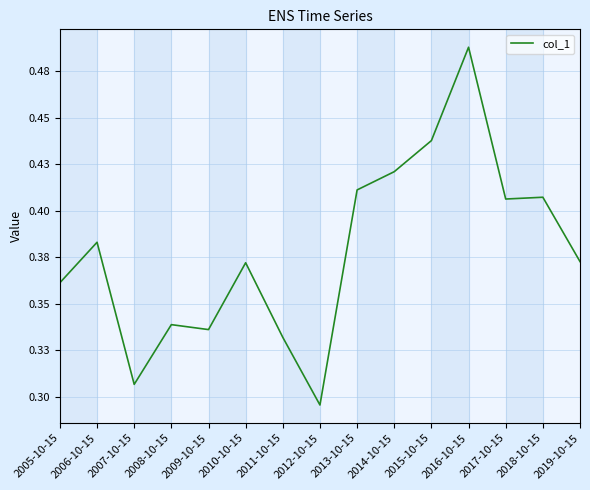

Does the chart display data point markers on the line(s)?

No